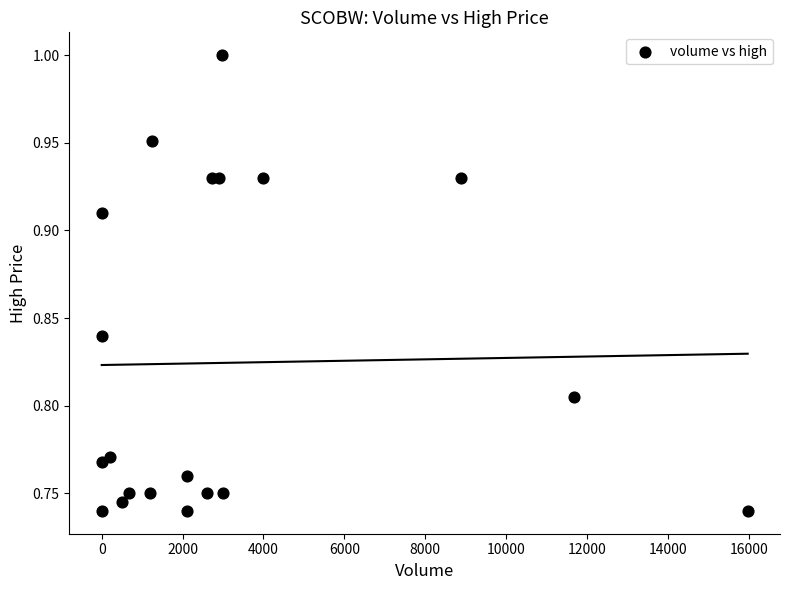

What is the range of X values (max minus min)?

15974.0